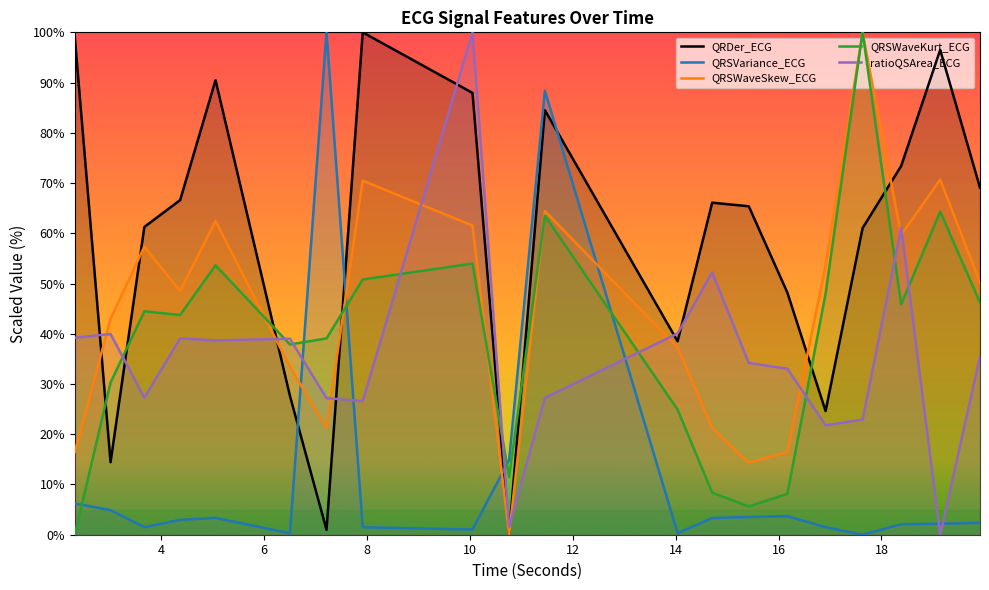

Does the chart display data point markers on the line(s)?

No